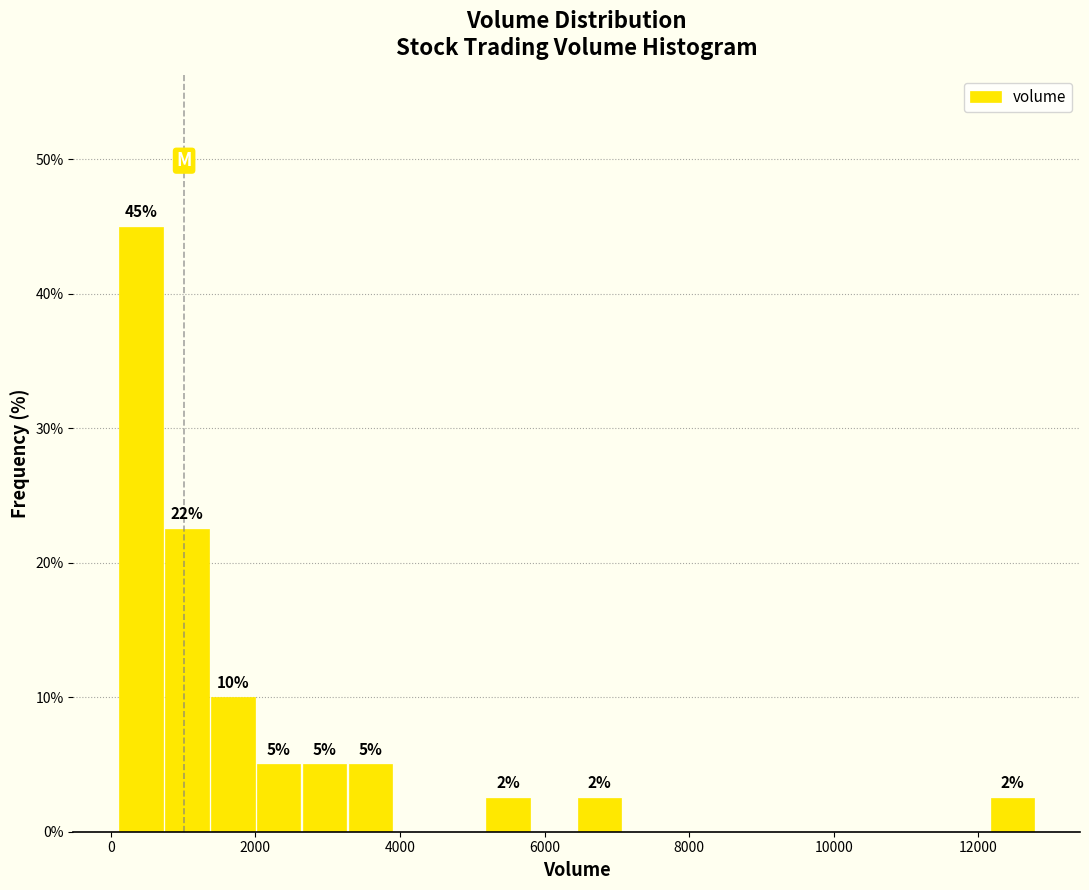

Around what value on the x-axis is the tallest bar? Give the approximate position of its centre, as read against the axis.

400